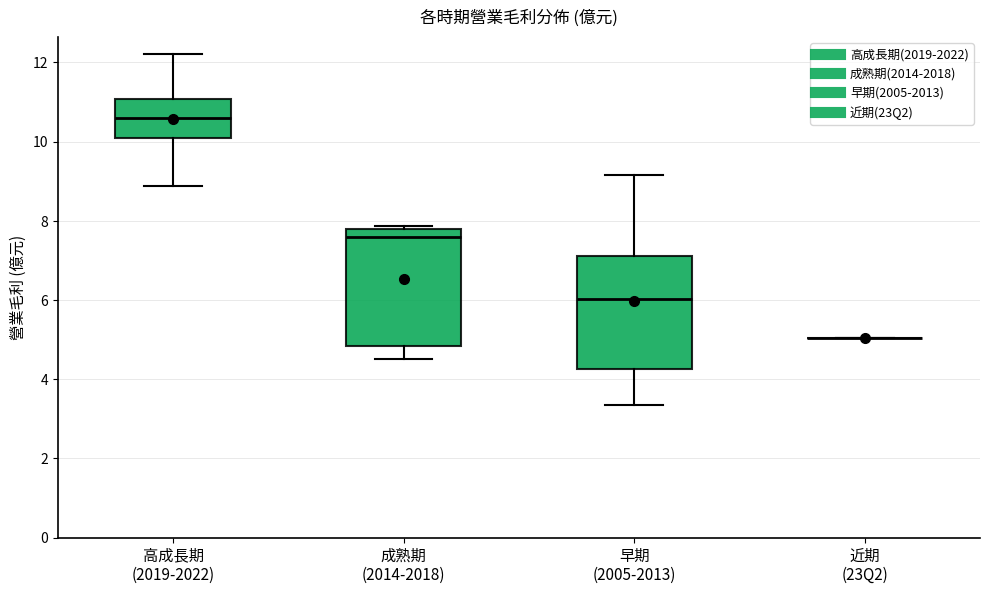

Reading left to right, transcribe this box plot: for each box, give where its median line is, the range the box spans, and where its two whiskers end, as read against the y-axis. The values are not printed on the chart, so give them approximately, as read against the axis.

高成長期 (2019-2022): median 10.6, box 10.0 to 11.0, whiskers 8.8 to 12.2
成熟期 (2014-2018): median 7.6, box 4.8 to 7.8, whiskers 4.6 to 7.8 (just above the box's upper edge)
早期 (2005-2013): median 6.0, box 4.2 to 7.2, whiskers 3.4 to 9.2
近期 (23Q2): box collapsed to a line at 5.0, whiskers 5.0 to 5.0